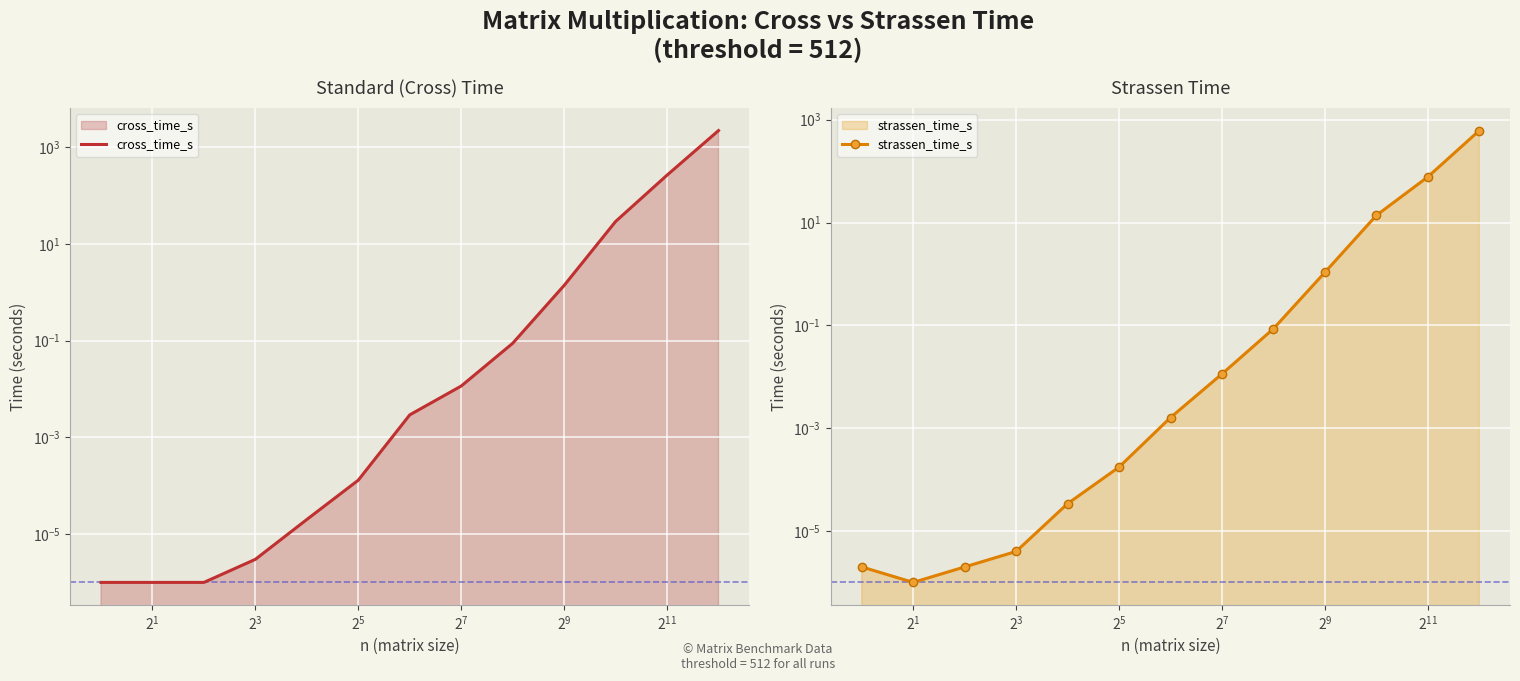

Count the number of categories in the chart.

13